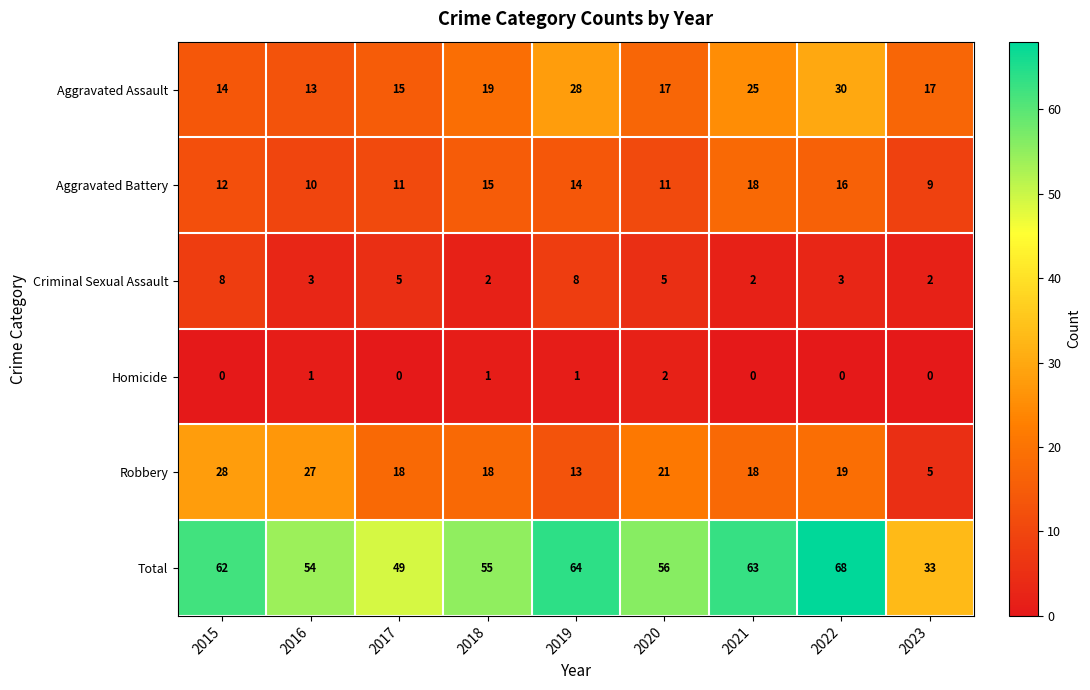

At which category is the sum across all series the highest?

2022